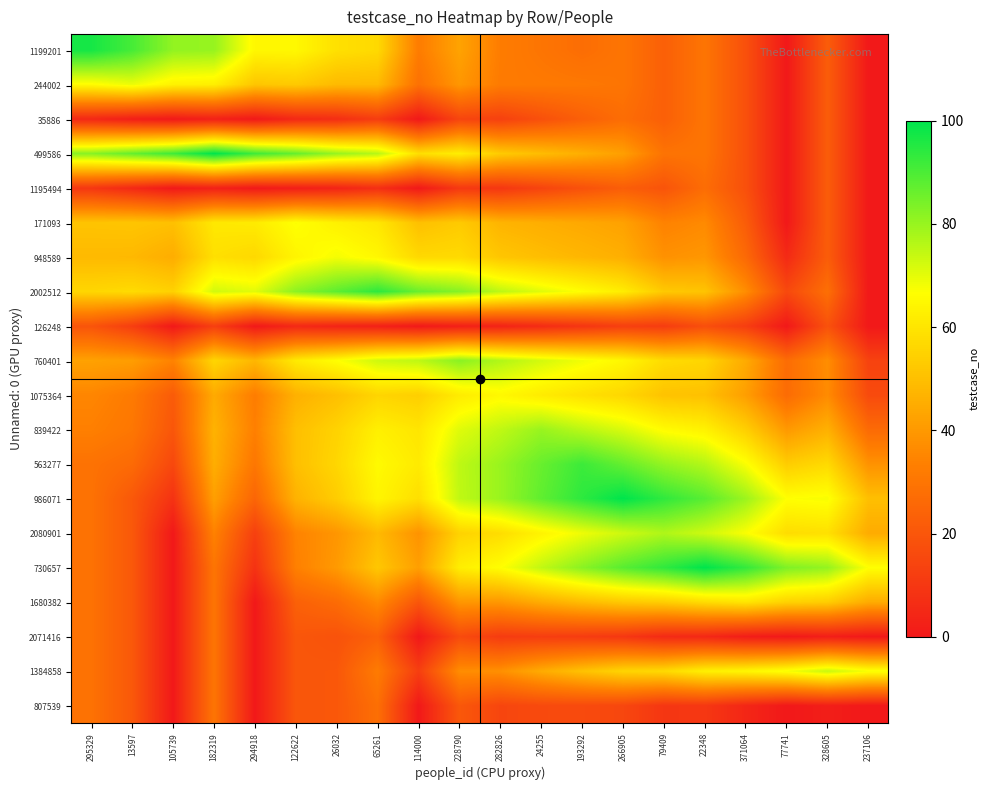

What is the total value across all series at 105739?

485.7